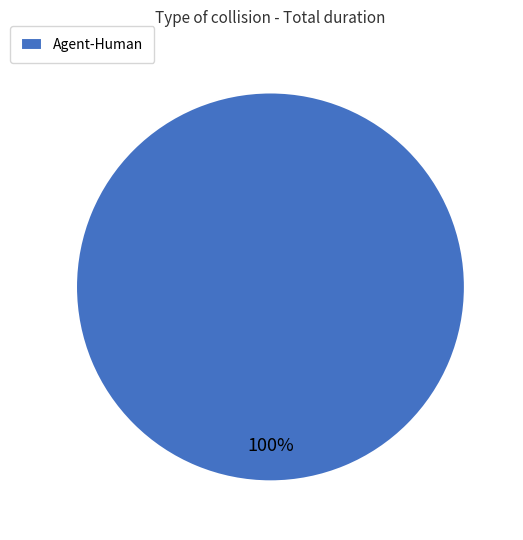

Which category accounts for the majority?

Agent-Human